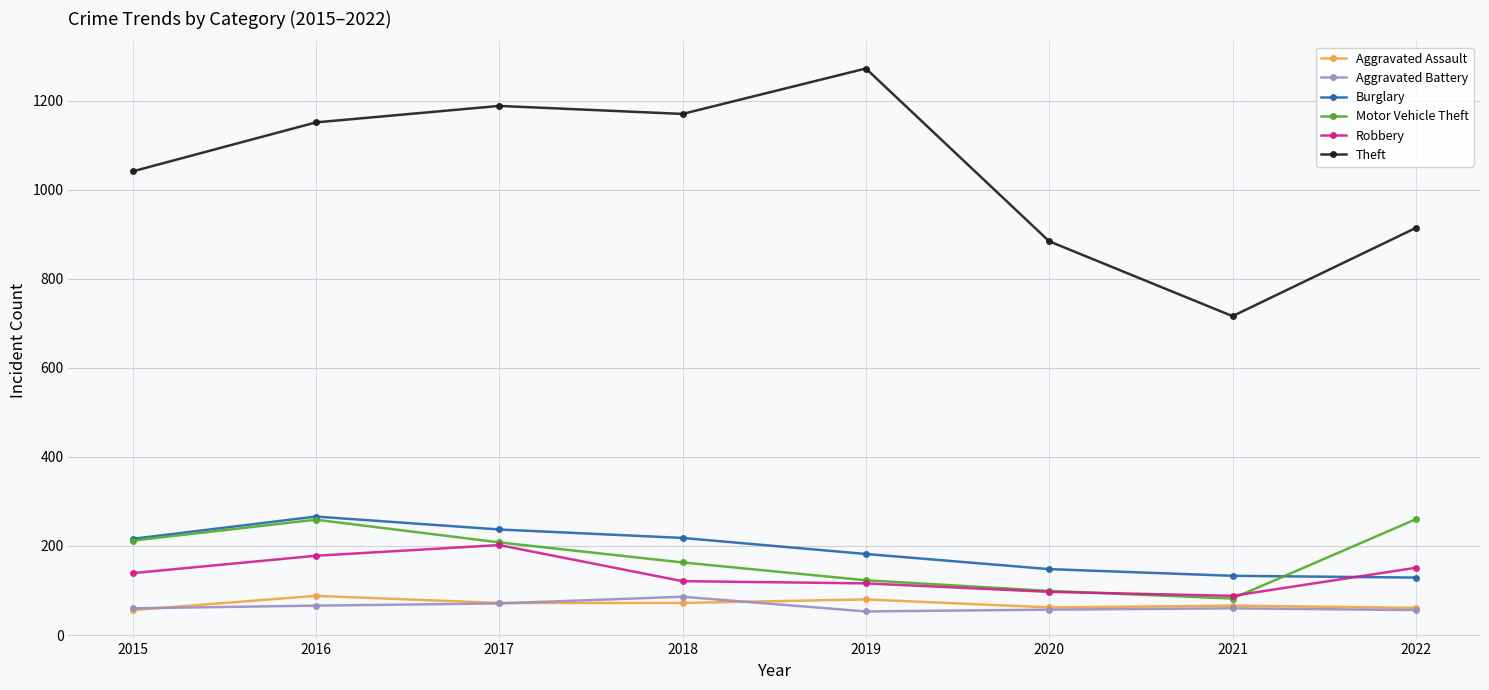

Which series has the largest total across all categories?

Theft